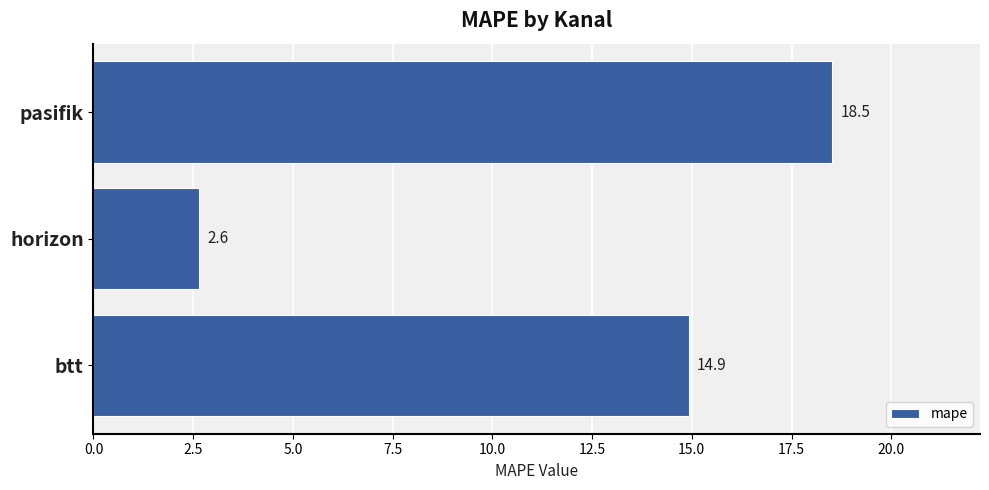

List the labels in order of value, smallest first.

horizon, btt, pasifik